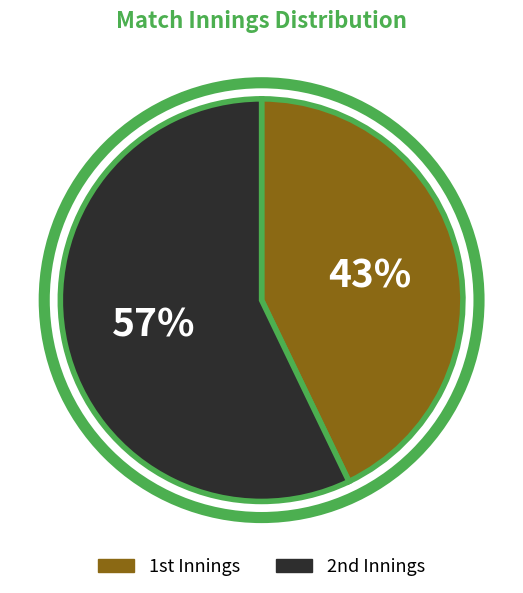

Which slice is the largest?

2nd